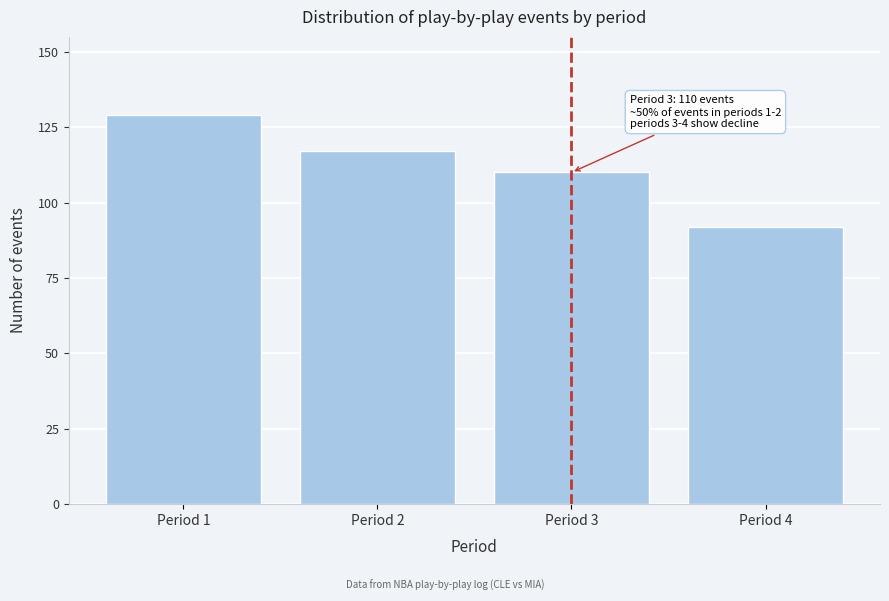

Reading left to right, list all the values displayed in this chart.

Period 1=129	Period 2=117	Period 3=110	Period 4=92